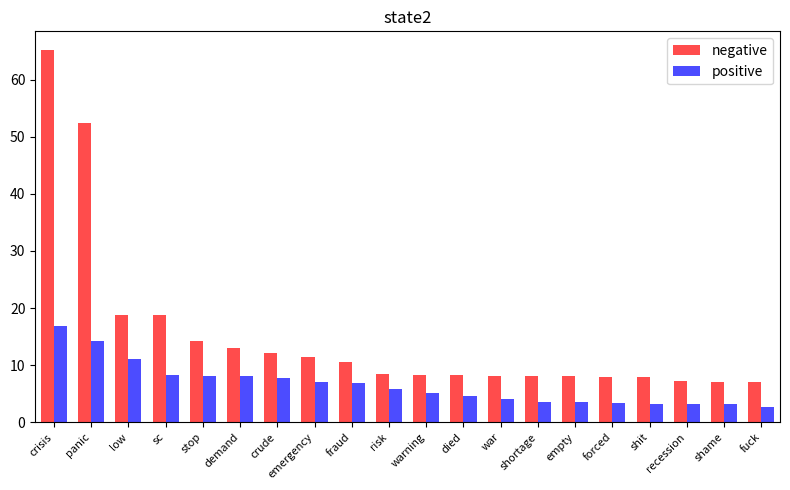

Which category has the highest value in the negative series?

crisis